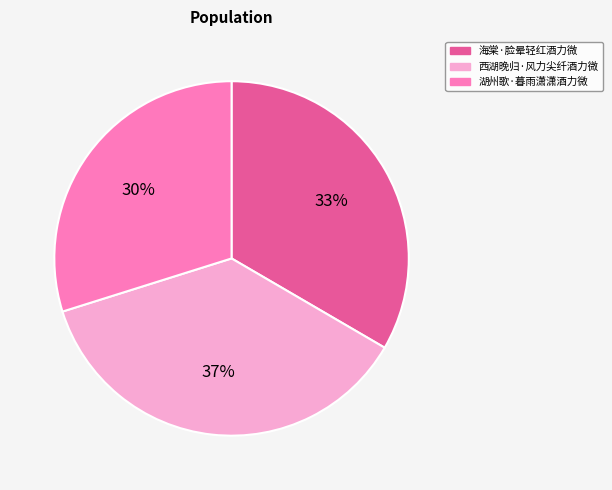

Does 海棠·脸晕轻红酒力微 represent more than half of the total?

No